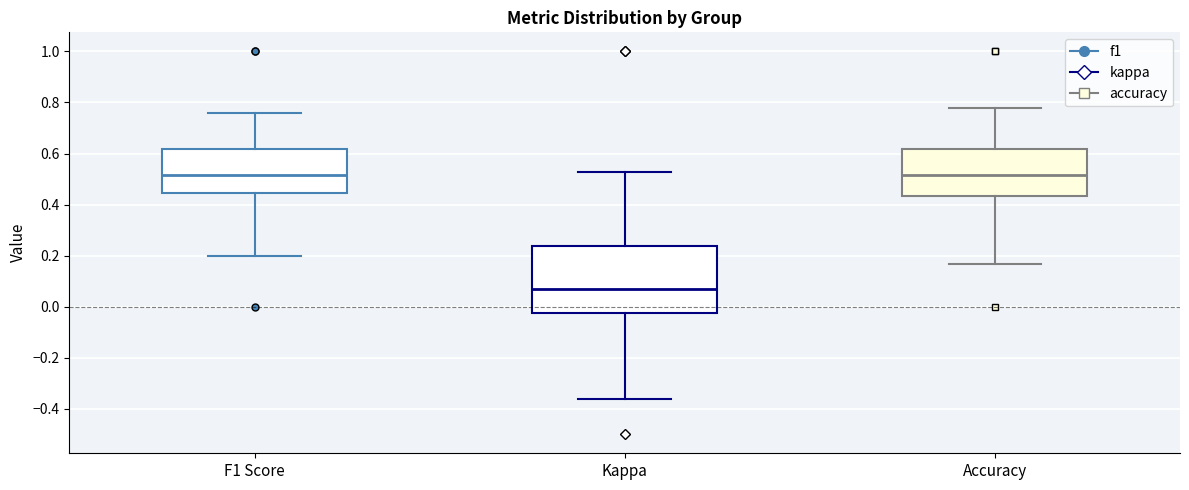

Reading left to right, transcribe this box plot: for each box, give where its median line is, the range the box spans, and where its two whiskers end, as read against the y-axis. The values are not printed on the chart, so give them approximately, as read against the axis.

F1 Score: median 0.52, box 0.44 to 0.62, whiskers 0.20 to 0.76
Kappa: median 0.06, box -0.02 to 0.24, whiskers -0.36 to 0.52
Accuracy: median 0.52, box 0.44 to 0.62, whiskers 0.16 to 0.78